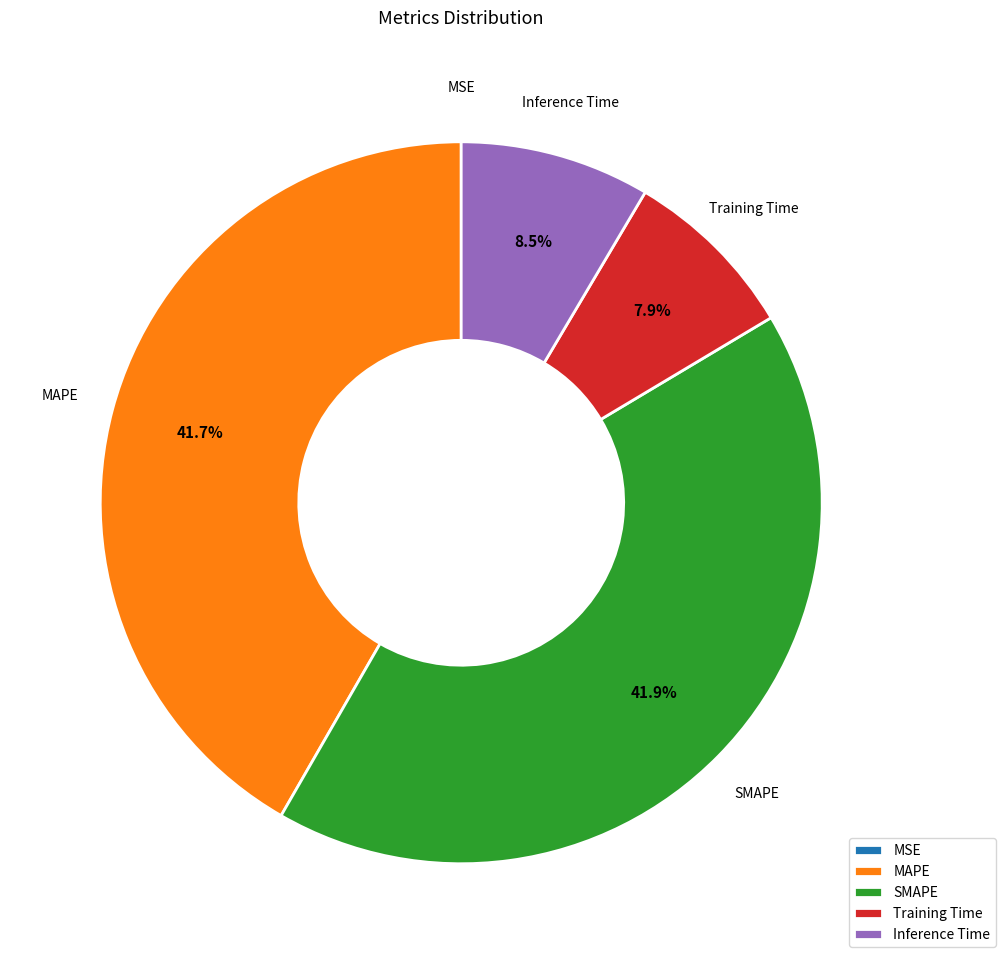

Do SMAPE and MAPE together represent more than half of the pie?

Yes